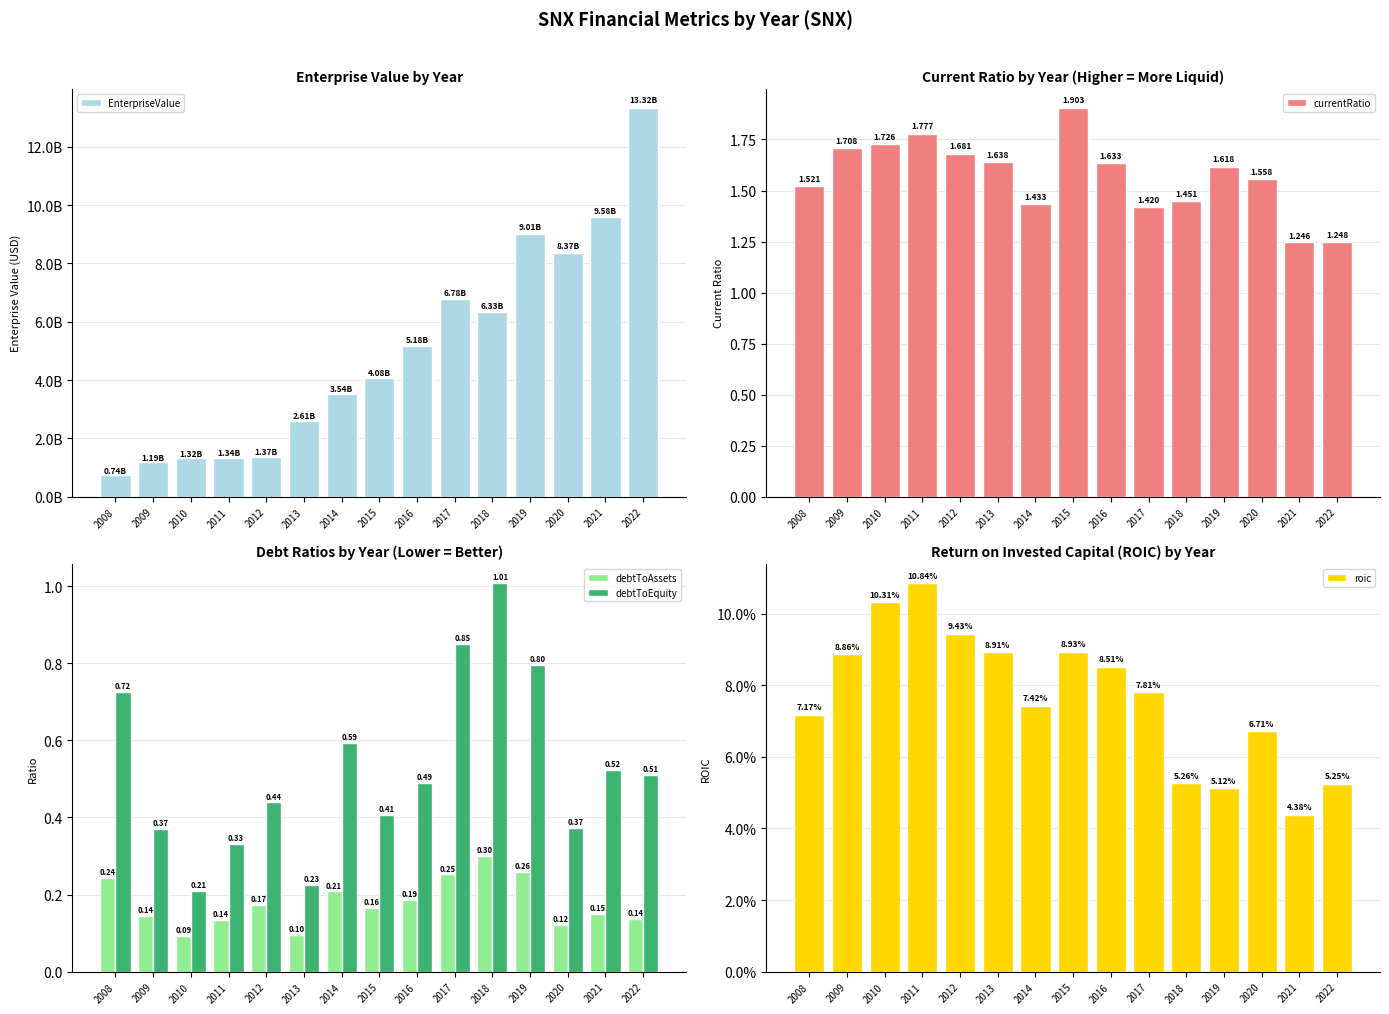

Reading left to right, extract all data points from this chart.

EnterpriseValue: 2008=736479160.0	2009=1192132410.0	2010=1319590680.0	2011=1343261420.0	2012=1367061500.0	2013=2606816080.0	2014=3536614100.0	2015=4077099470.0	2016=5183267110.0	2017=6778399200.0	2018=6329003100.0	2019=9014366890.0	2020=8369421000.0	2021=9581705940.0	2022=13322706500.0
currentRatio: 2008=1.5	2009=1.7	2010=1.7	2011=1.8	2012=1.7	2013=1.6	2014=1.4	2015=1.9	2016=1.6	2017=1.4	2018=1.5	2019=1.6	2020=1.6	2021=1.2	2022=1.2
debtToAssets: 2008=0.2	2009=0.1	2010=0.1	2011=0.1	2012=0.2	2013=0.1	2014=0.2	2015=0.2	2016=0.2	2017=0.3	2018=0.3	2019=0.3	2020=0.1	2021=0.1	2022=0.1
debtToEquity: 2008=0.7	2009=0.4	2010=0.2	2011=0.3	2012=0.4	2013=0.2	2014=0.6	2015=0.4	2016=0.5	2017=0.9	2018=1.0	2019=0.8	2020=0.4	2021=0.5	2022=0.5
roic: 2008=0.1	2009=0.1	2010=0.1	2011=0.1	2012=0.1	2013=0.1	2014=0.1	2015=0.1	2016=0.1	2017=0.1	2018=0.1	2019=0.1	2020=0.1	2021=0.0	2022=0.1